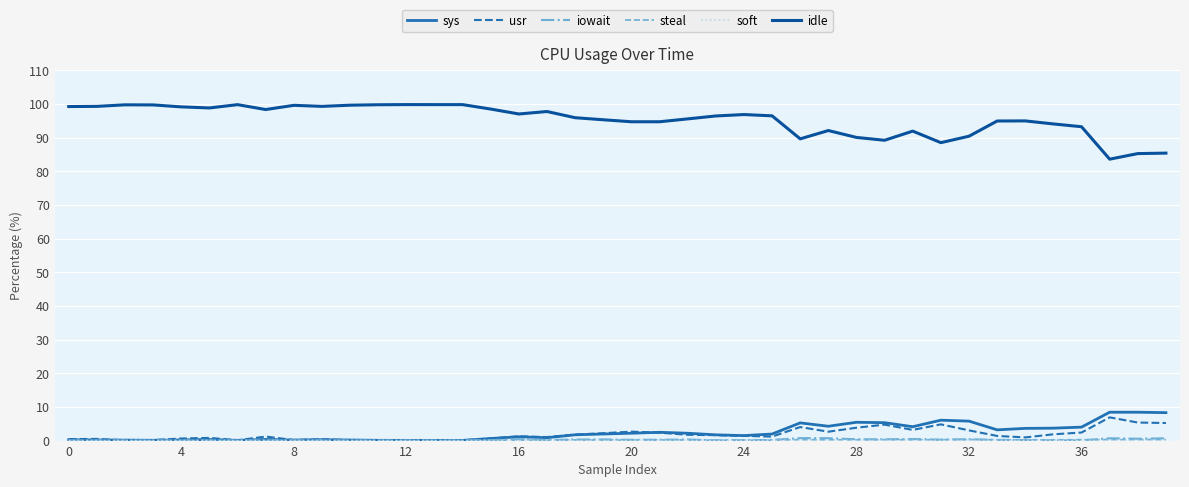

Which series has the largest total across all categories?

idle